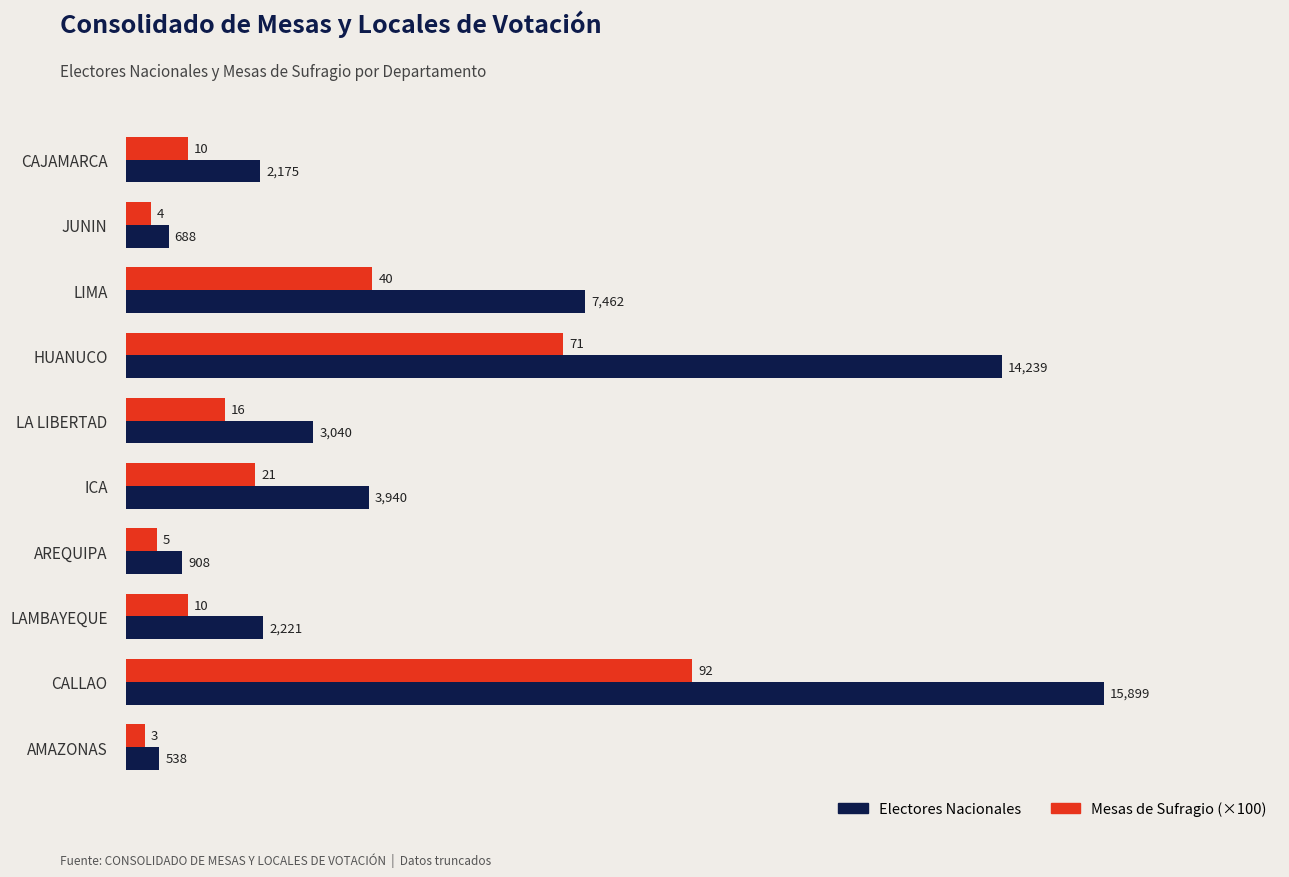

How many data points in Mesas de Sufragio (×100) are less than 1600?

5